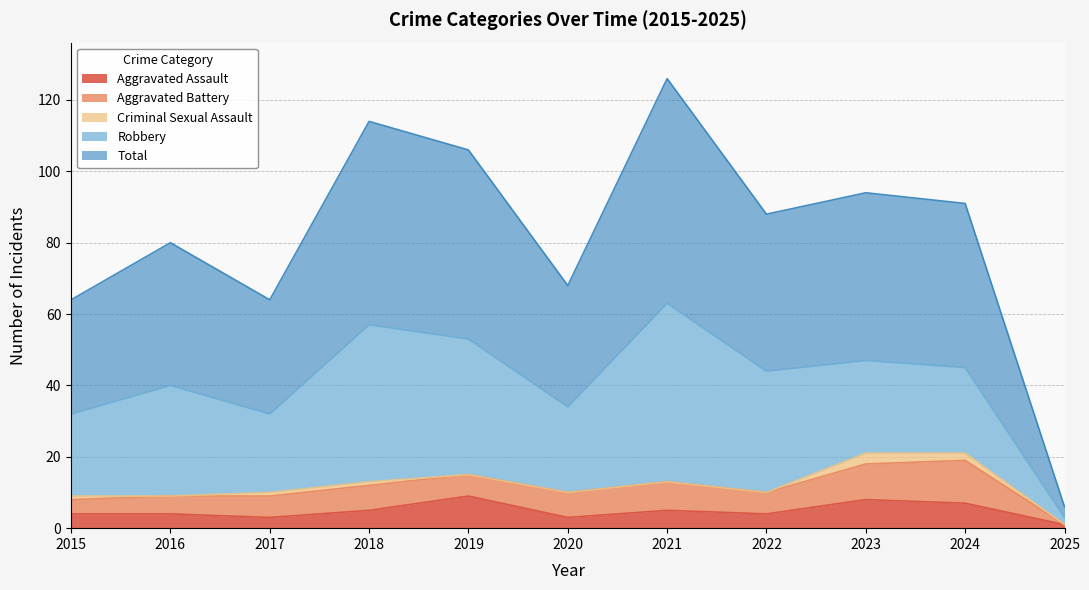

What is the value of the Total point at the 4th from the left?

57